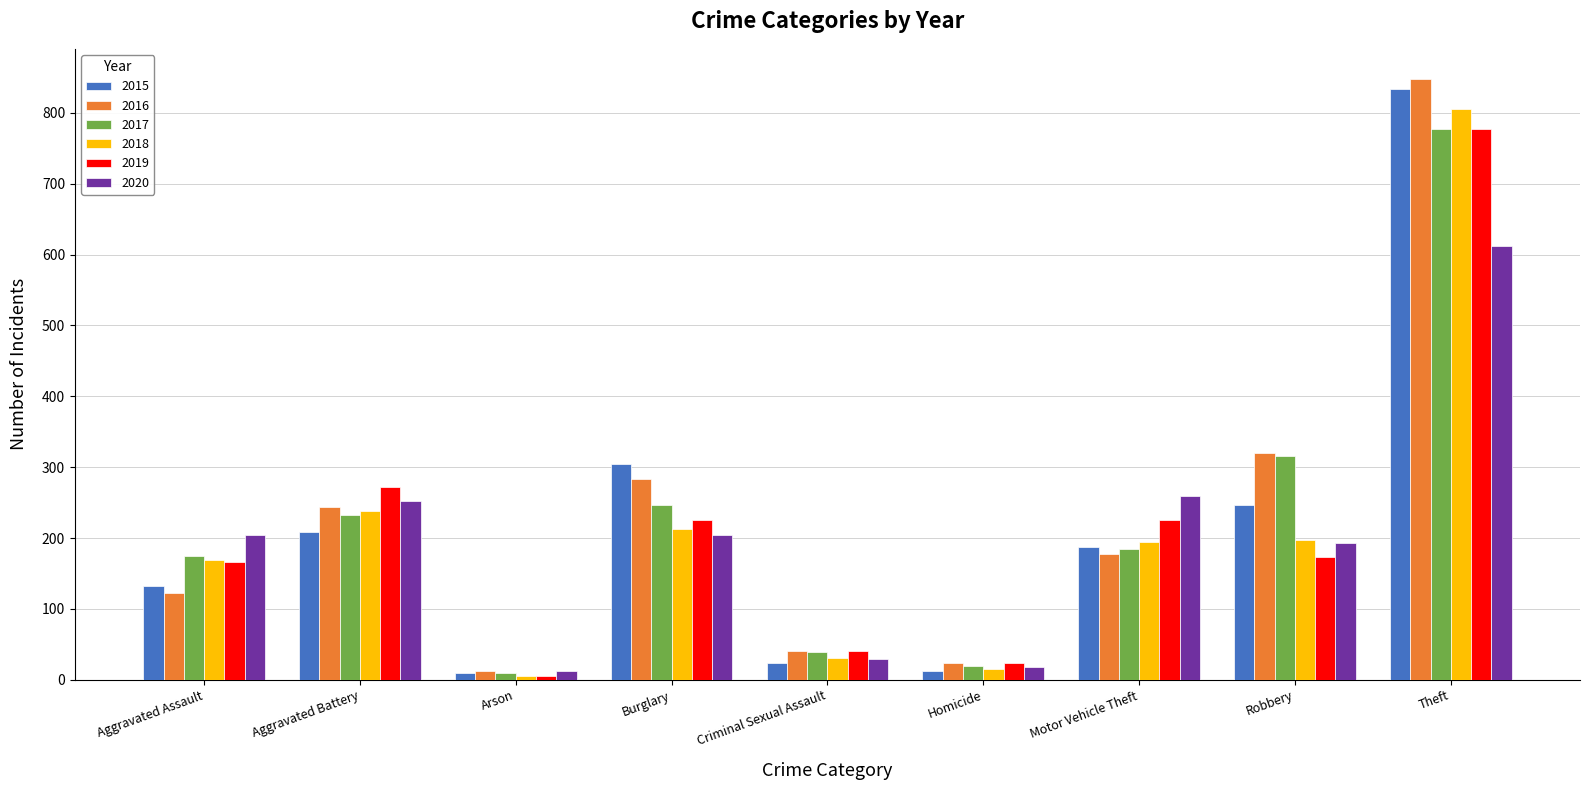

What position from the right is Homicide?

4